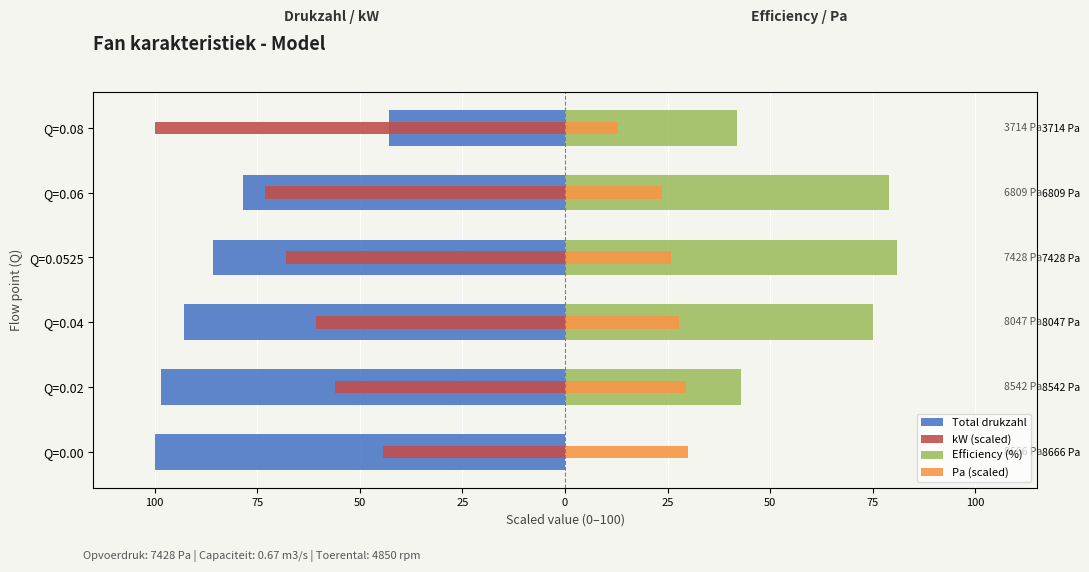

Which series has the largest range (max minus min)?

Efficiency (%)